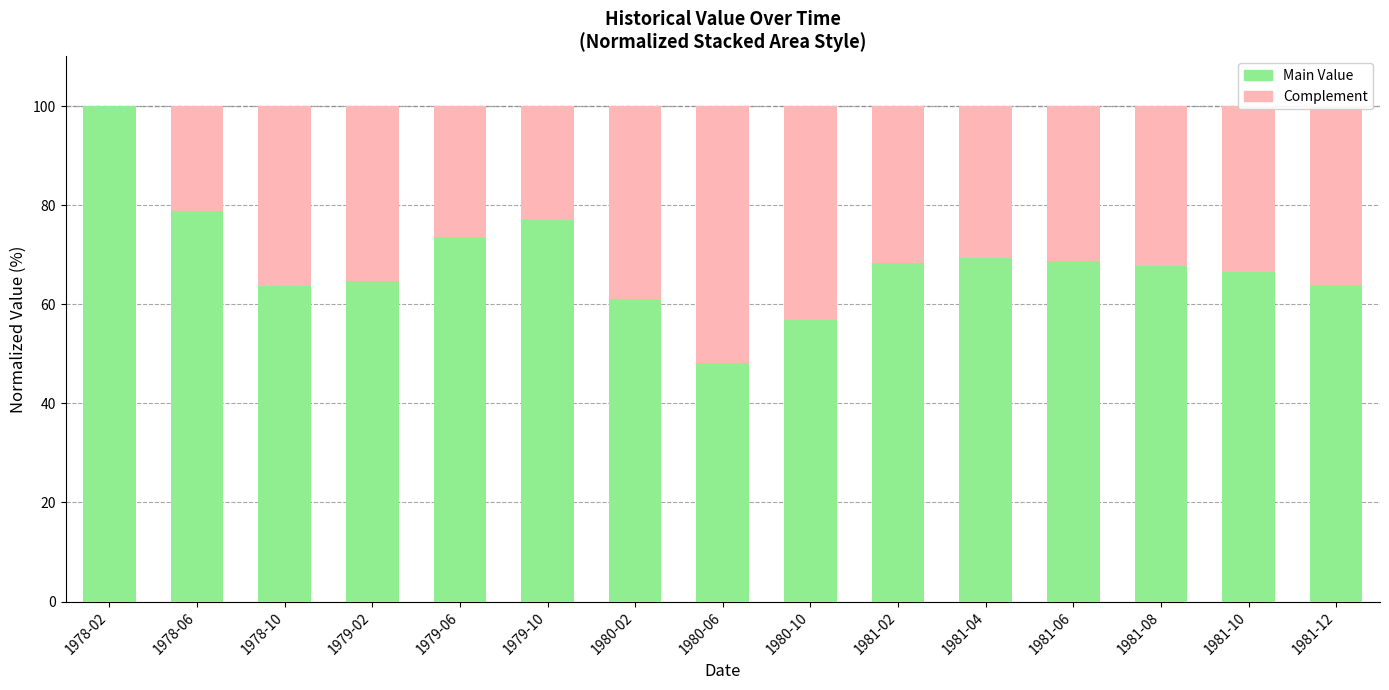

What is the total value across all series at 1981-06?

100.0